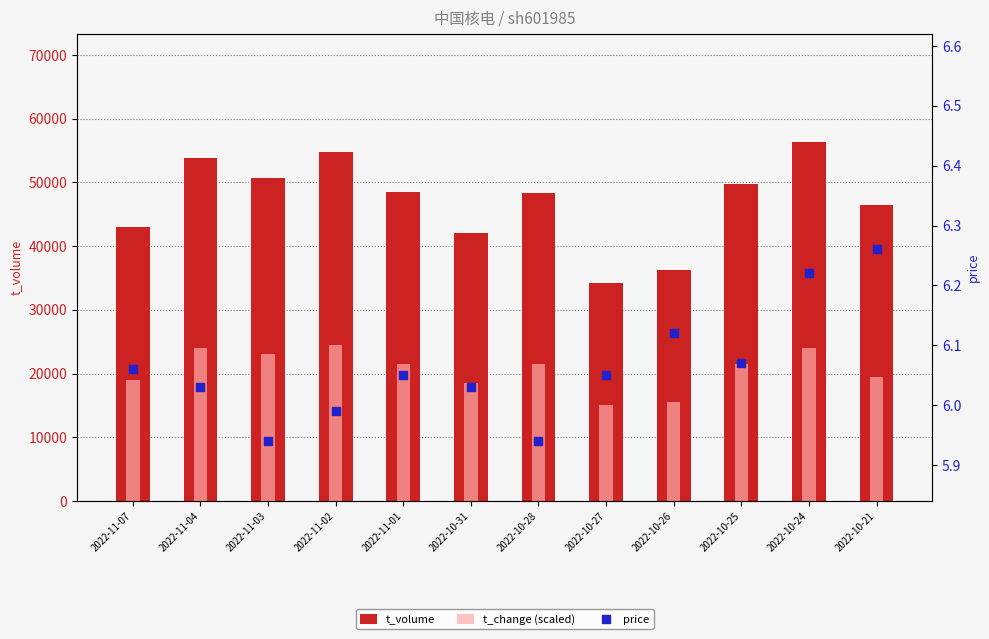

At which category is the sum across all series the highest?

2022-10-24